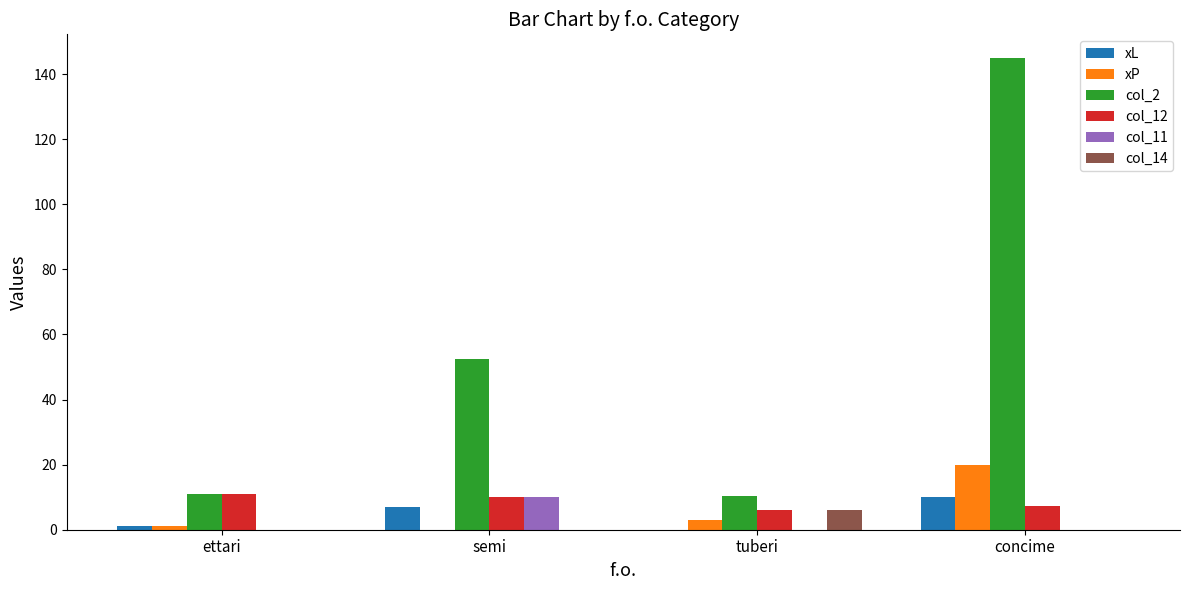

What is the total value across all series at ettari?

24.0